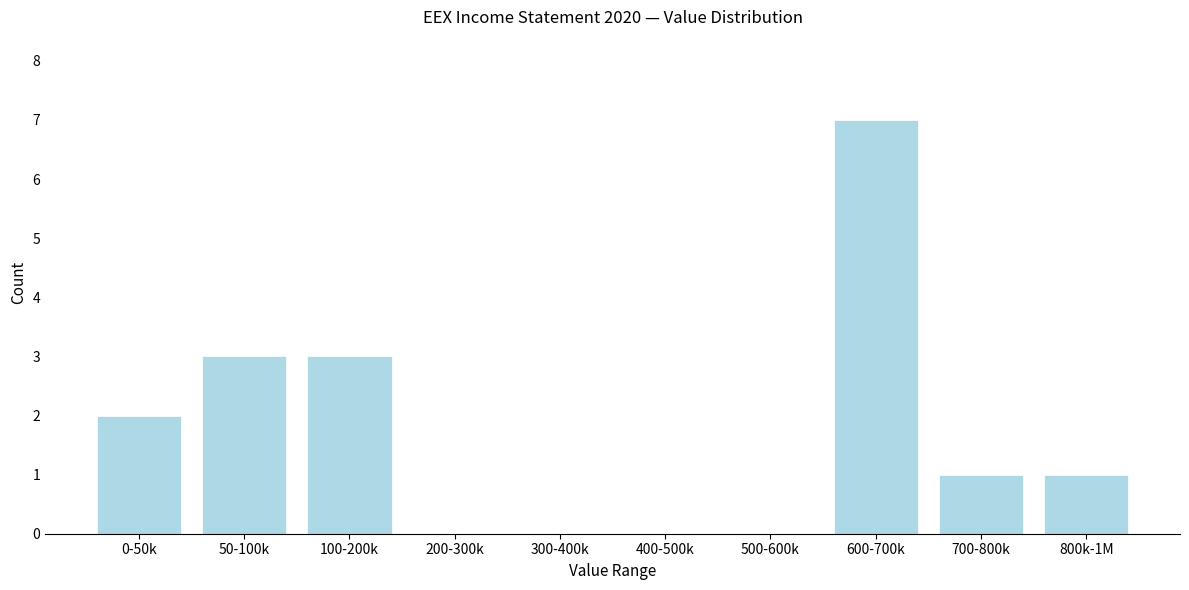

Reading left to right, transcribe all the data shown in this chart.

0-50k=2	50-100k=3	100-200k=3	200-300k=0	300-400k=0	400-500k=0	500-600k=0	600-700k=7	700-800k=1	800k-1M=1